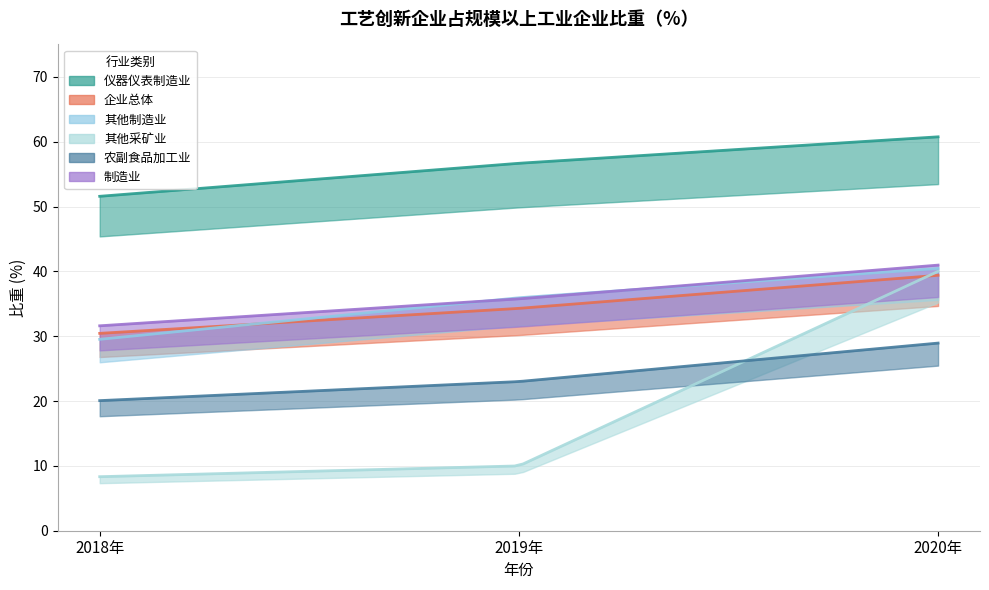

At 2020年, list the series in order from smallest to largest.

农副食品加工业, 企业总体, 其他采矿业, 其他制造业, 制造业, 仪器仪表制造业